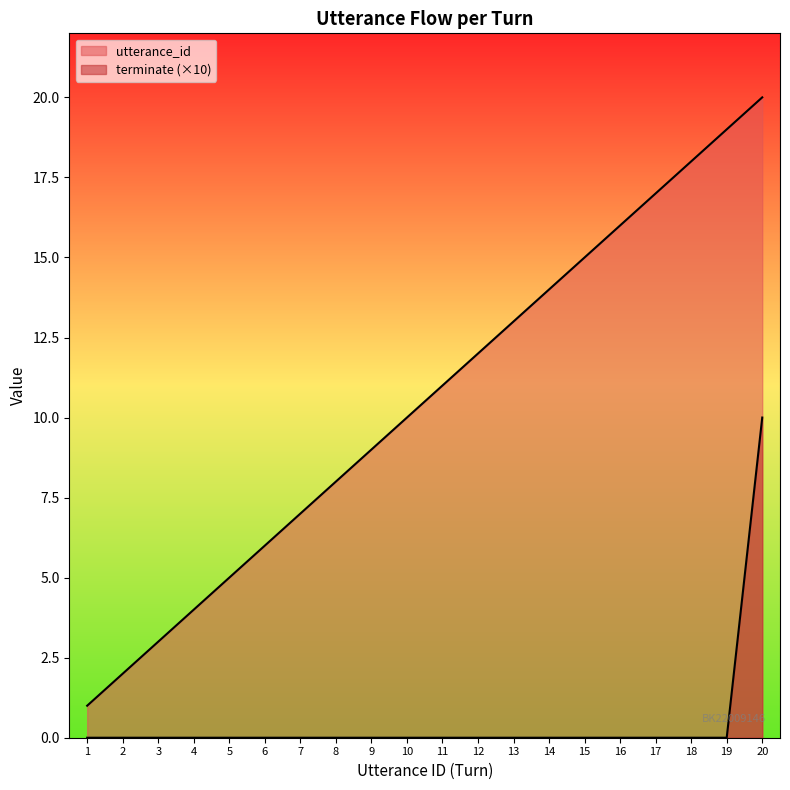

What is the greatest value displayed?

20